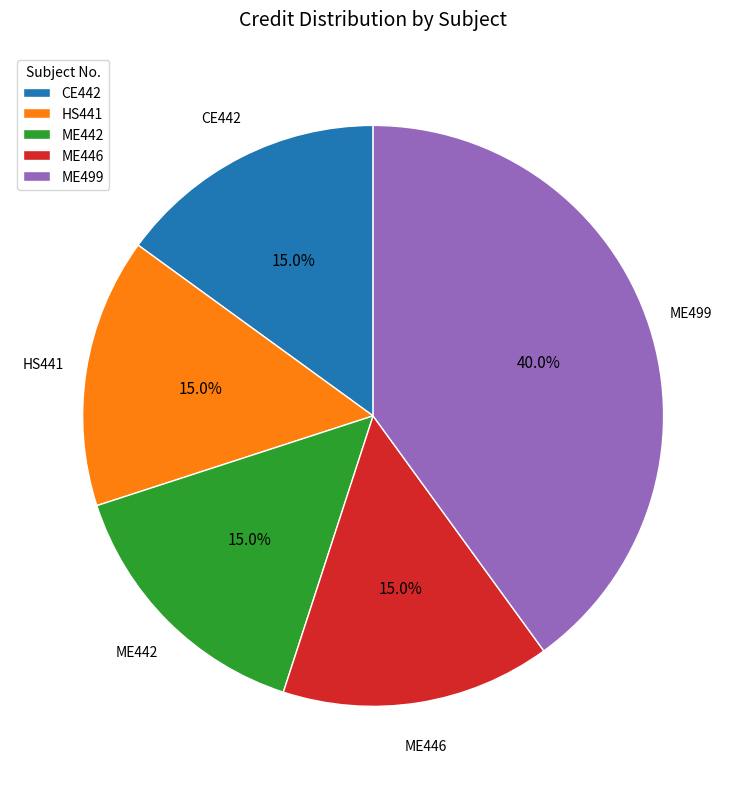

What portion of the pie excludes CE442?

85.0%